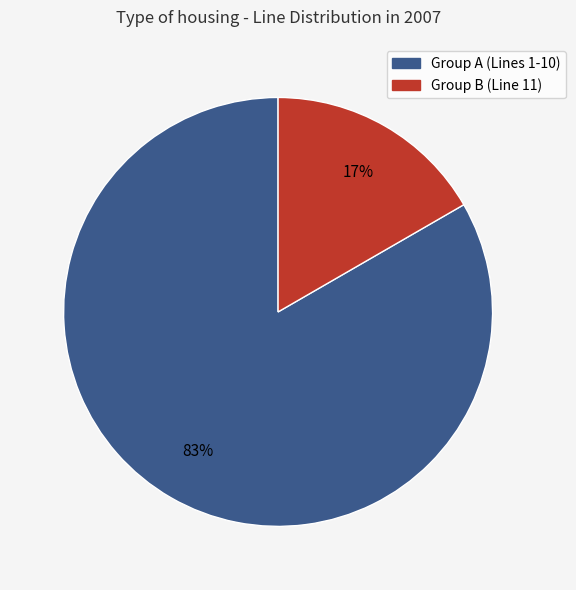

Rank the categories by value from lowest to highest.

Group B (Line 11), Group A (Lines 1-10)